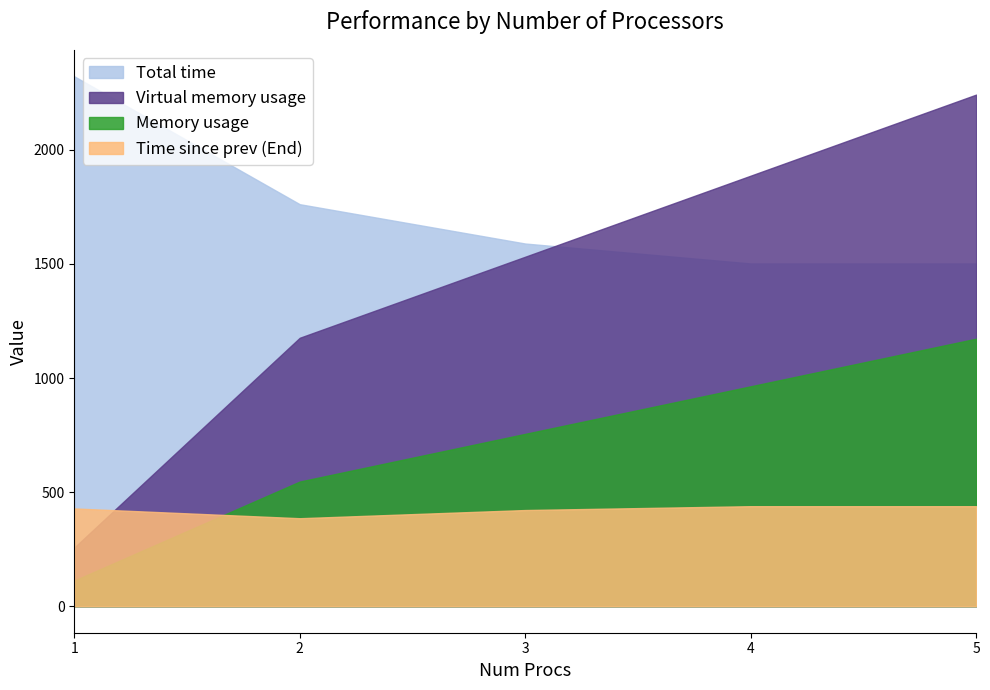

What are all the series names shown in the legend?

Total time, Virtual memory usage, Memory usage, Time since prev (End)